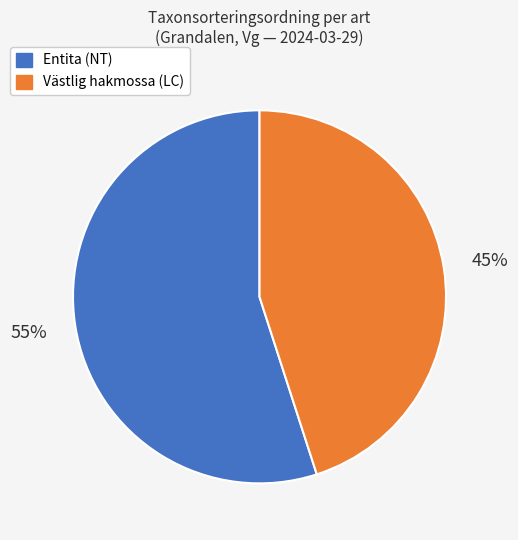

To the nearest percent, what is the average slice percentage?

50%